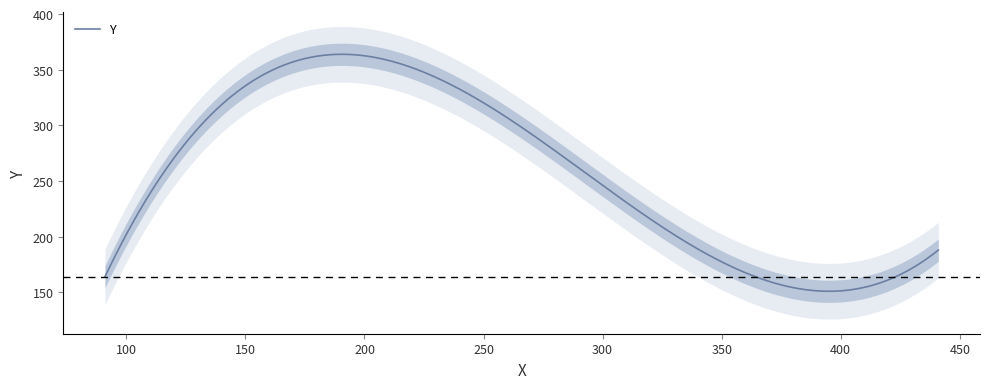

What is the label of the 3rd point from the right?

431